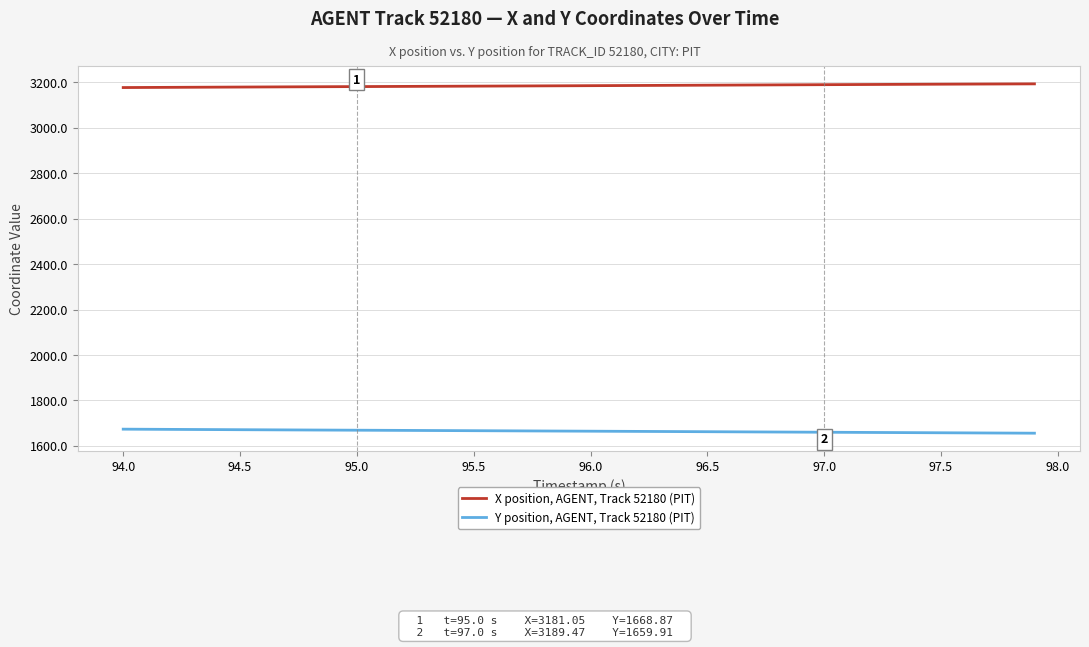

Which series has the largest total across all categories?

X position, AGENT, Track 52180 (PIT)